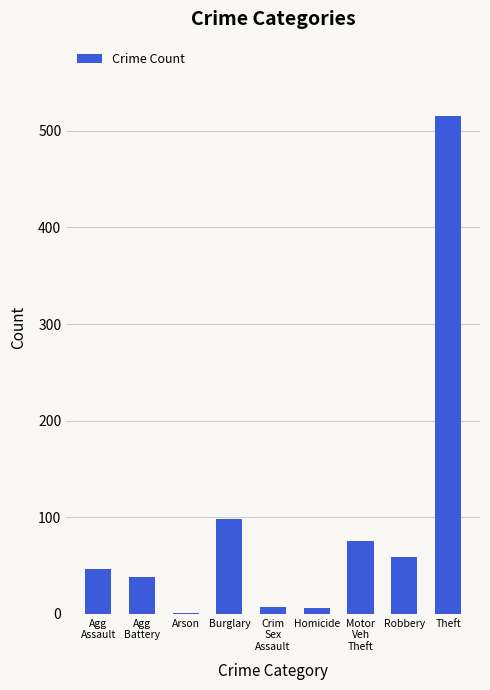

The chart shows a value of 6 at Homicide. True or false?

True